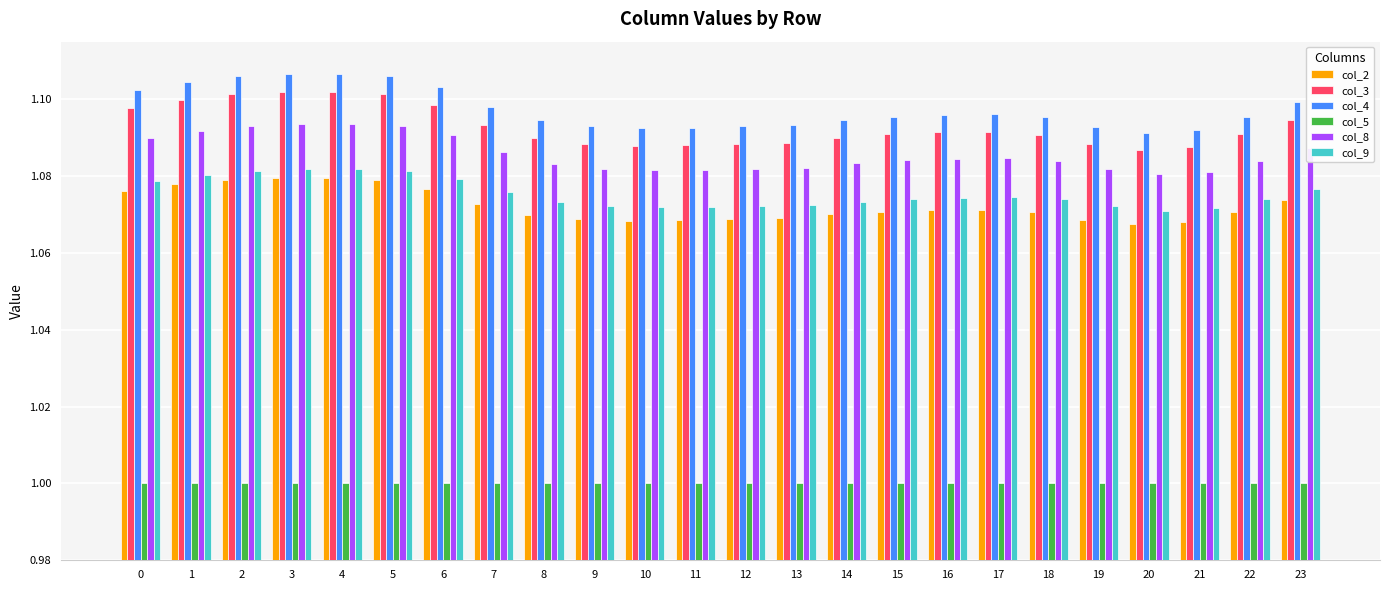

Which series has the largest total across all categories?

col_4